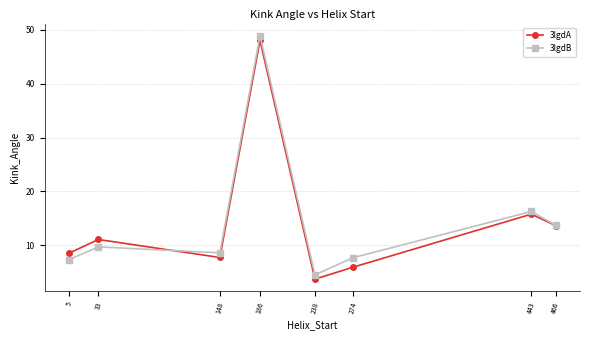

Is this an area chart (filled region under the line)?

No